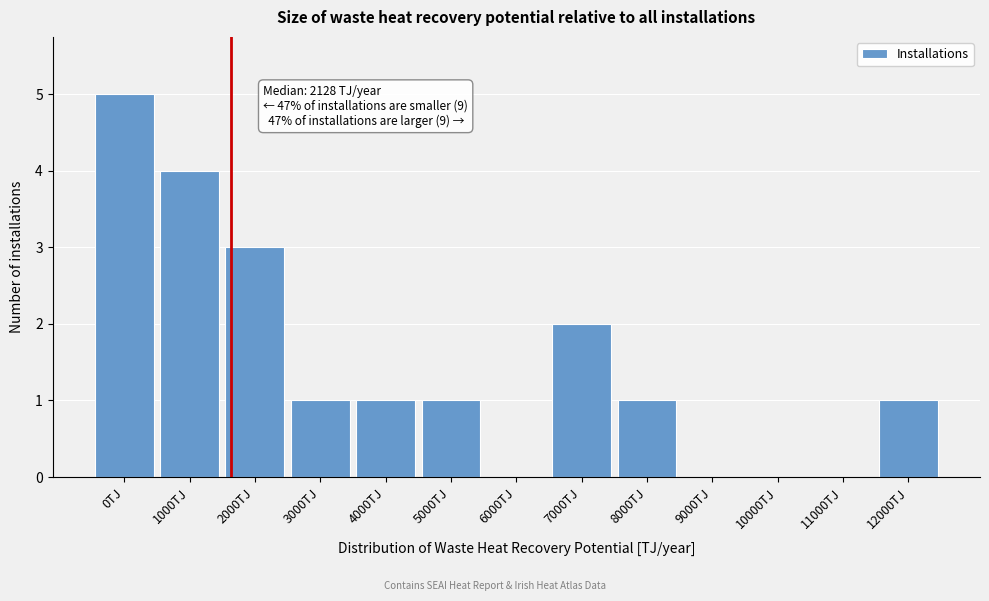

Reading left to right, list all the values displayed in this chart.

0TJ=5	1000TJ=4	2000TJ=3	3000TJ=1	4000TJ=1	5000TJ=1	6000TJ=0	7000TJ=2	8000TJ=1	9000TJ=0	10000TJ=0	11000TJ=0	12000TJ=1